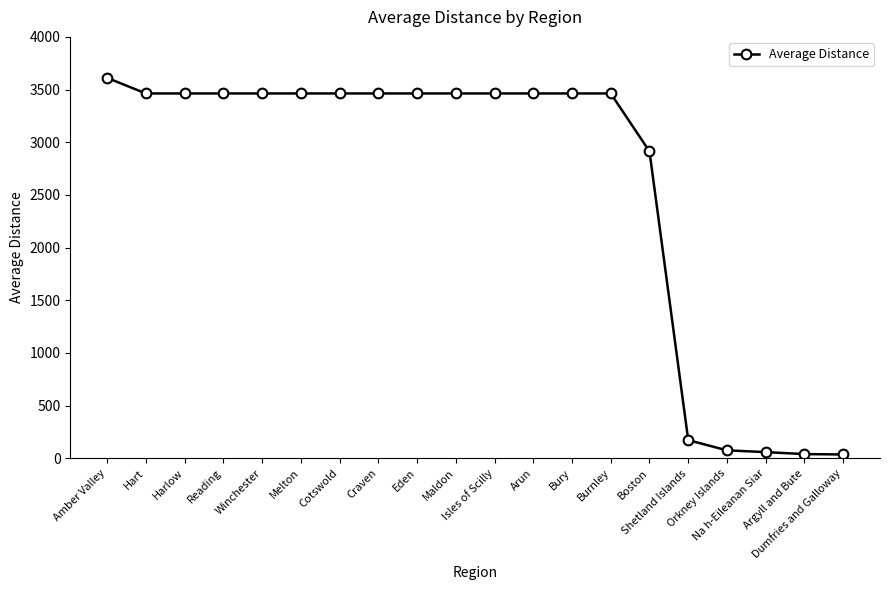

True or false: the data shows 3463.0 at Melton.

True